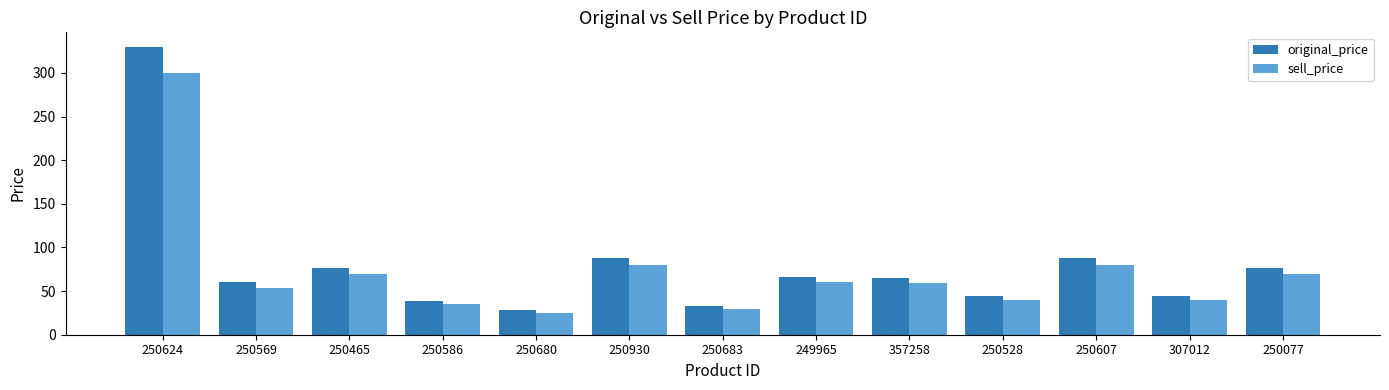

What is the average value of the original_price series?

80